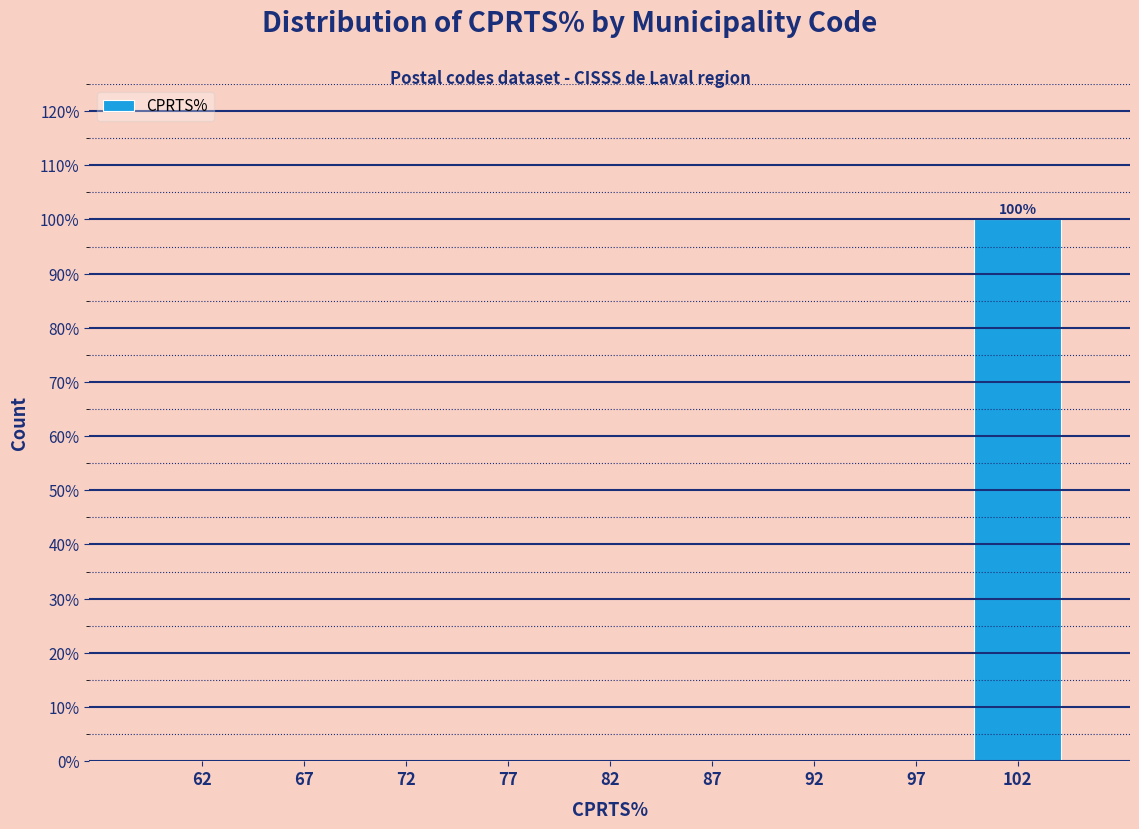

Over which range of the x-axis is the bar tallest?

100 to 105